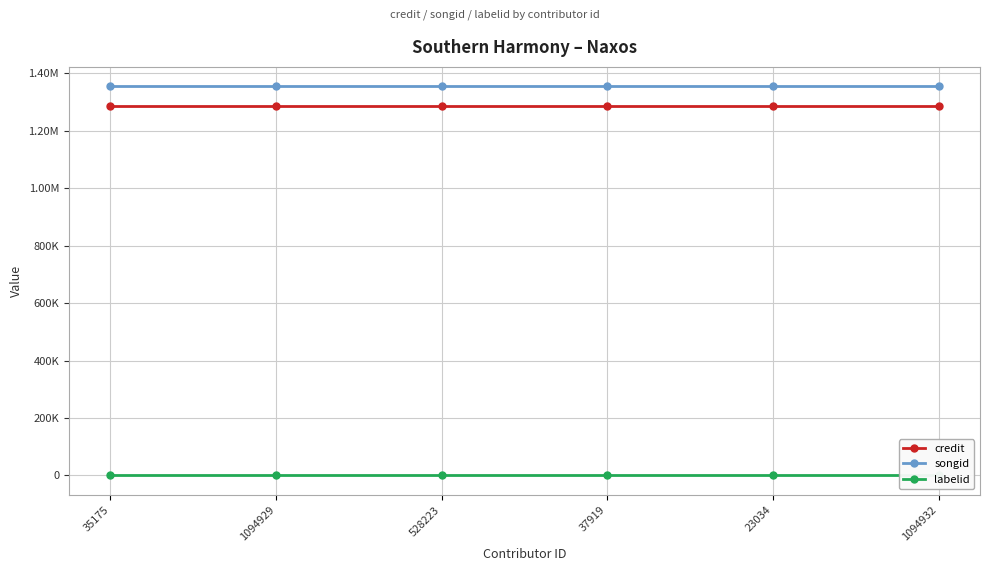

What are all the series names shown in the legend?

credit, songid, labelid